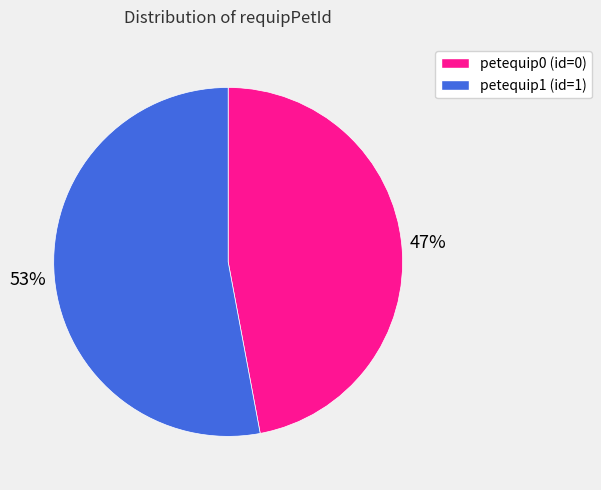

Is the sum of petequip1 and petequip0 greater than half?

Yes